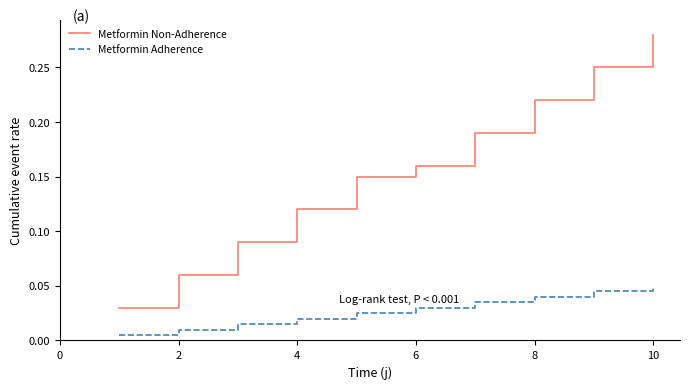

True or false: Metformin Non-Adherence and Metformin Adherence intersect in this chart.

False